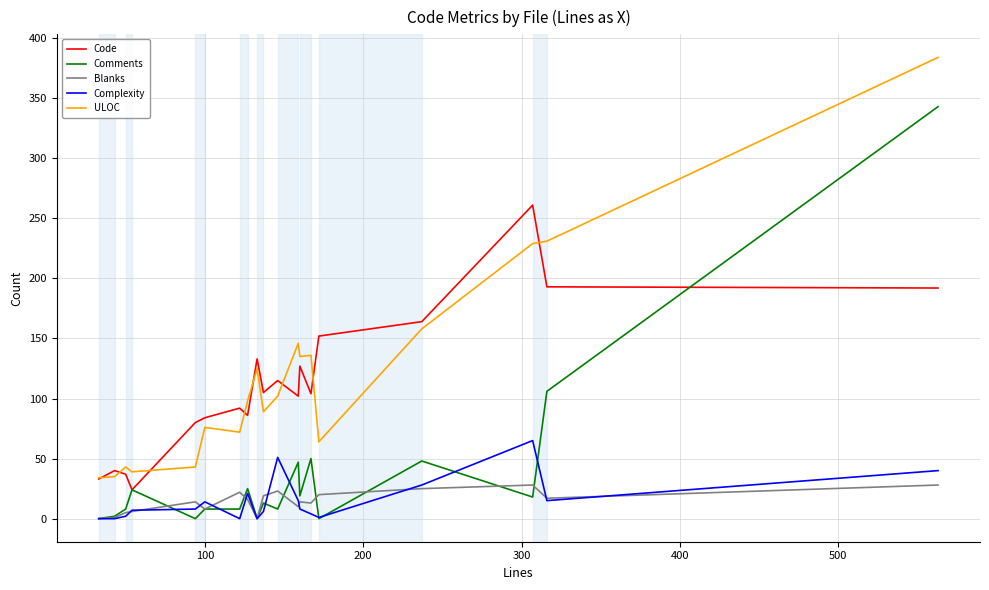

Rank the series by their maximum value, from lowest to highest.

Blanks, Complexity, Code, Comments, ULOC